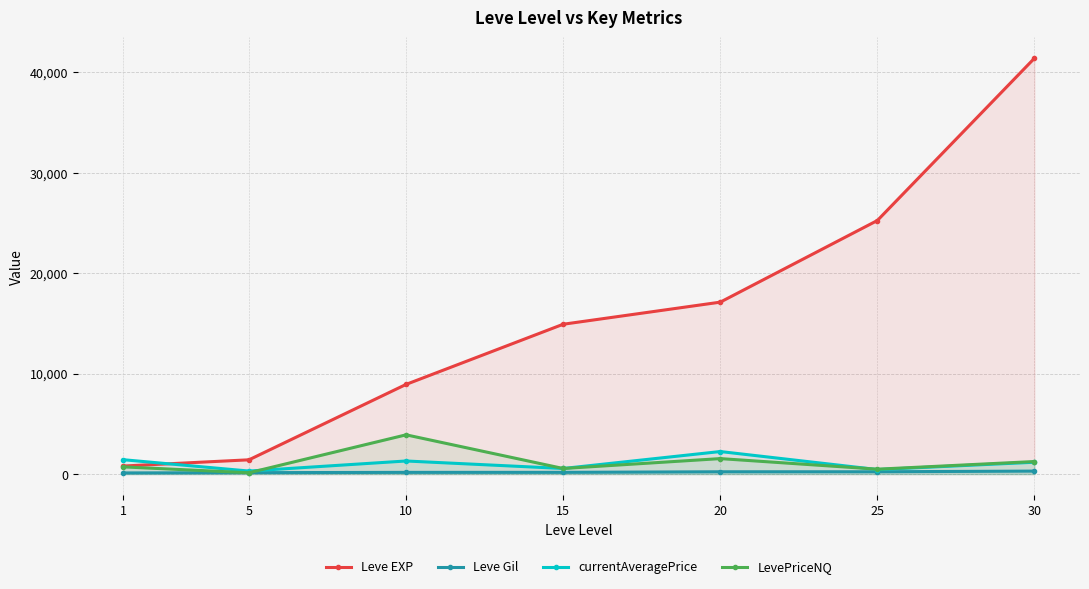

The currentAveragePrice series shows 860.5 at 15. True or false?

False